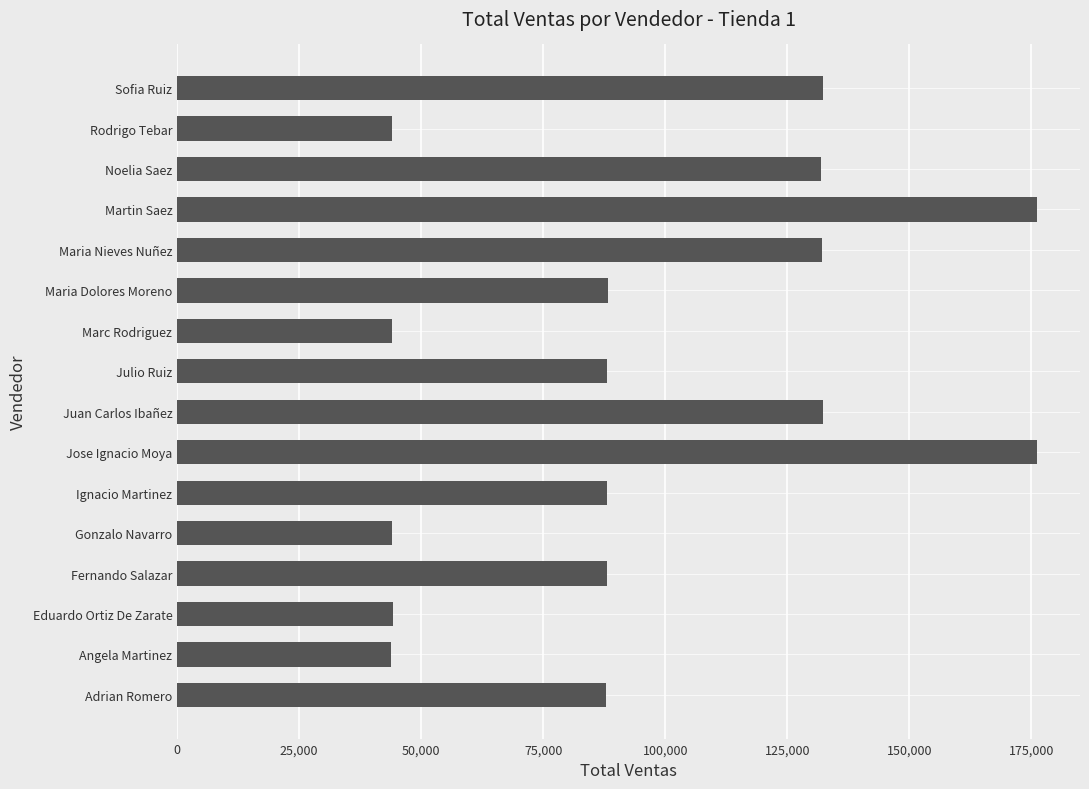

True or false: the data shows 88039 at Ignacio Martinez.

True